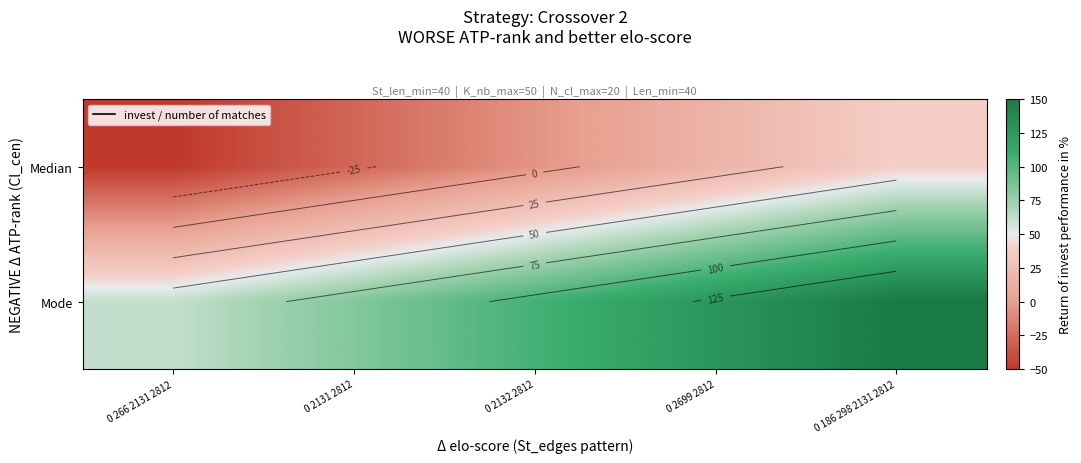

How many values in Median are below zero?

3